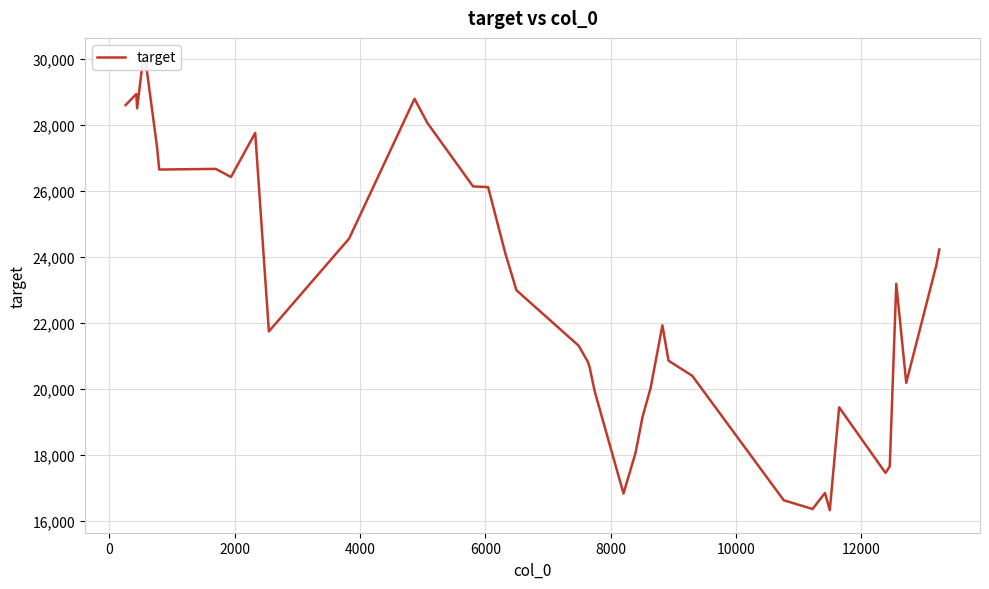

What is the value of the 39th point from the left?

23740